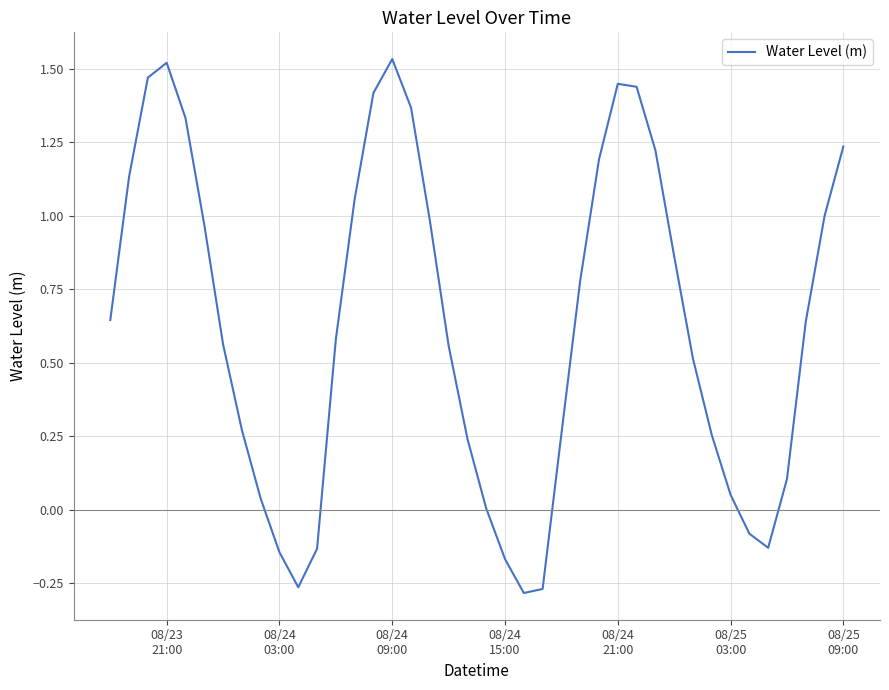

What is the difference between the maximum and minimum values?

1.8